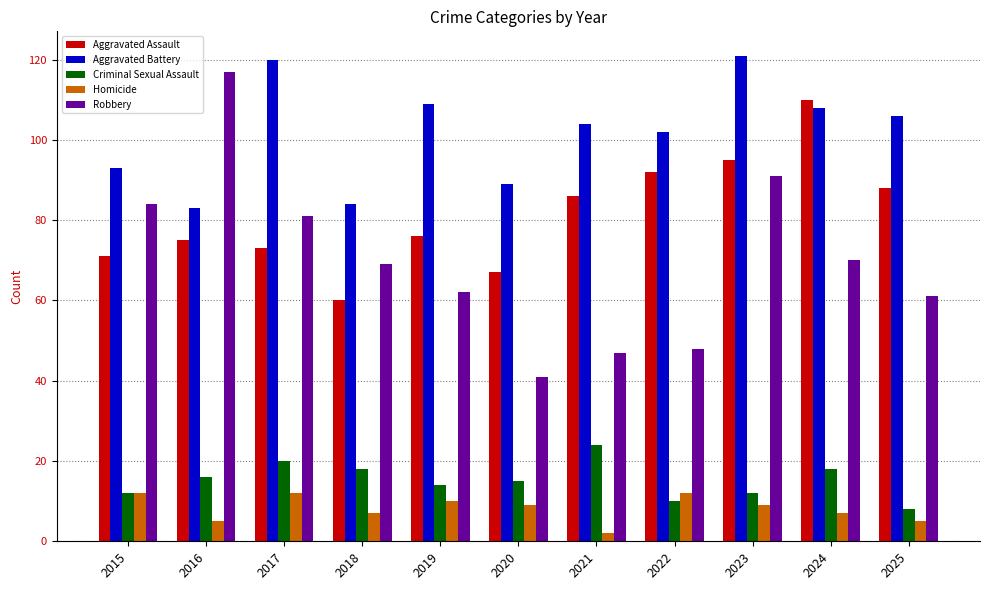

Does the chart contain stacked bars?

No